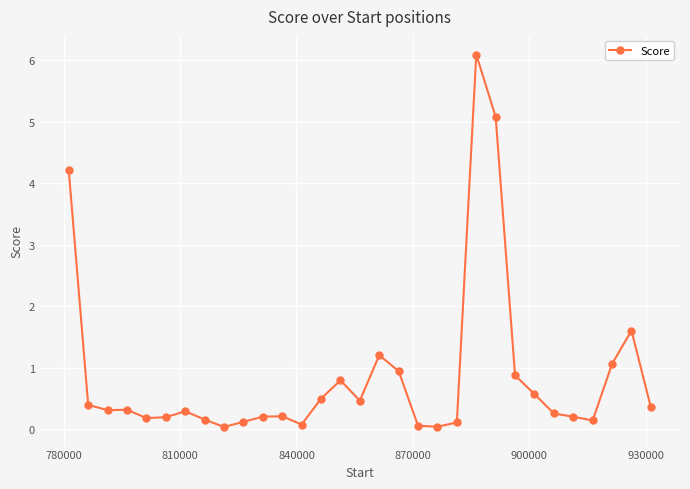

True or false: there are more than 0 points higher than both neighbors.

True